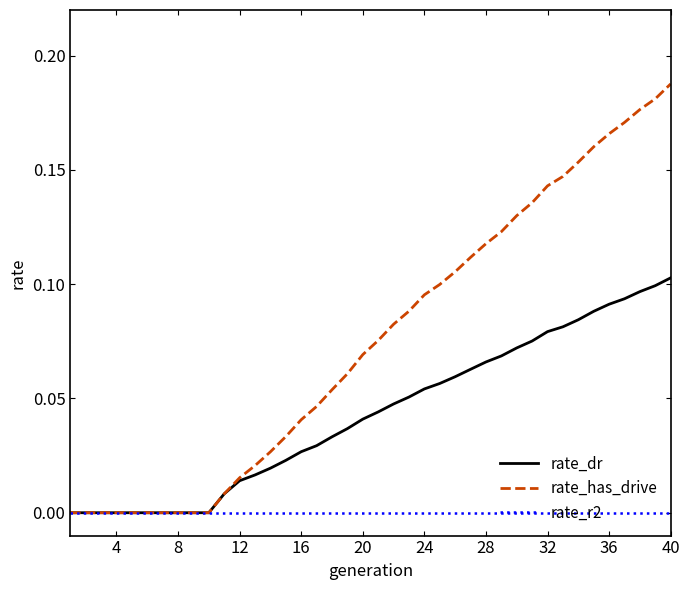

What are all the series names shown in the legend?

rate_dr, rate_has_drive, rate_r2